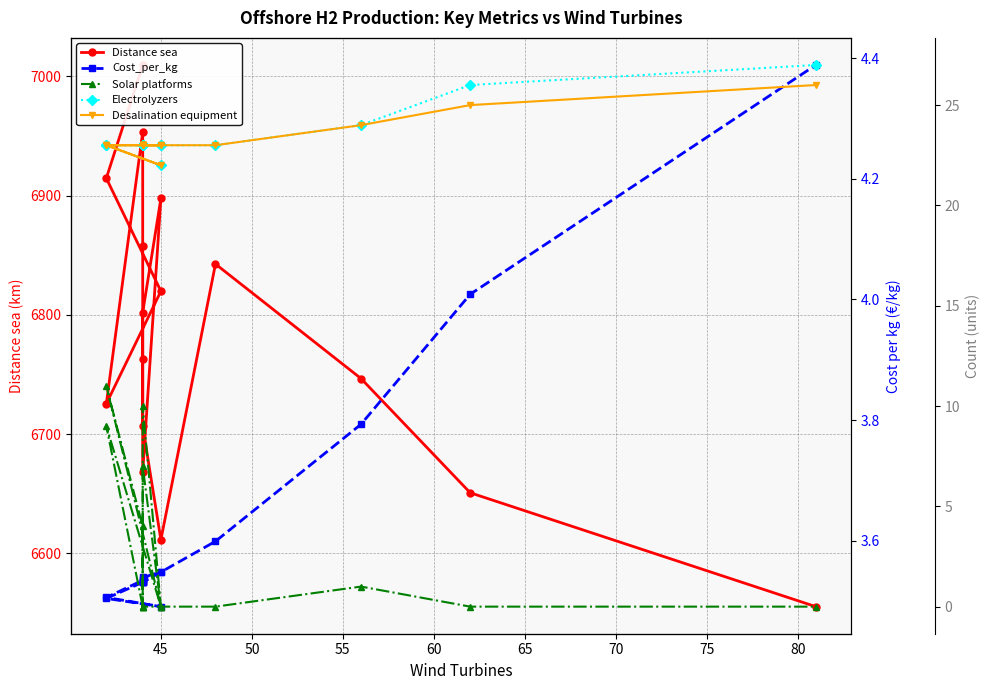

Count the Desalination equipment values in the range 23 to 24.

13